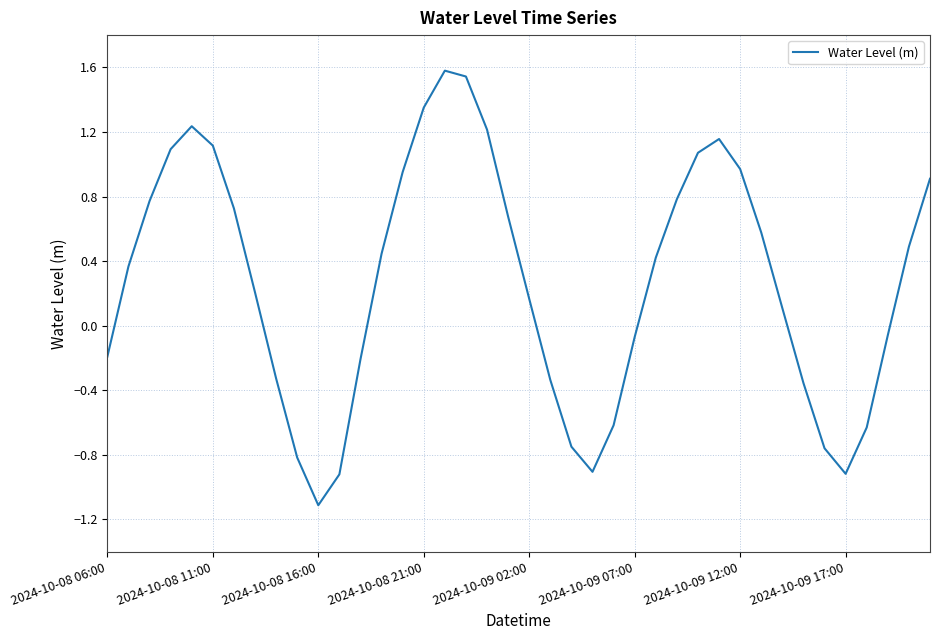

What is the smallest value displayed?

-1.1